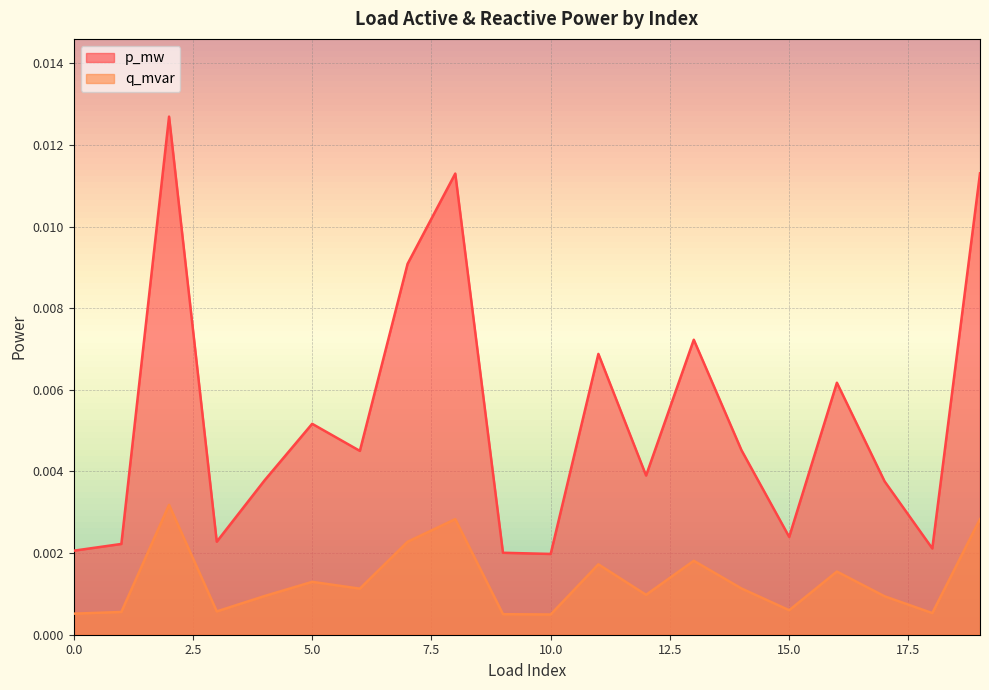

Rank the series by their maximum value, from highest to lowest.

p_mw, q_mvar